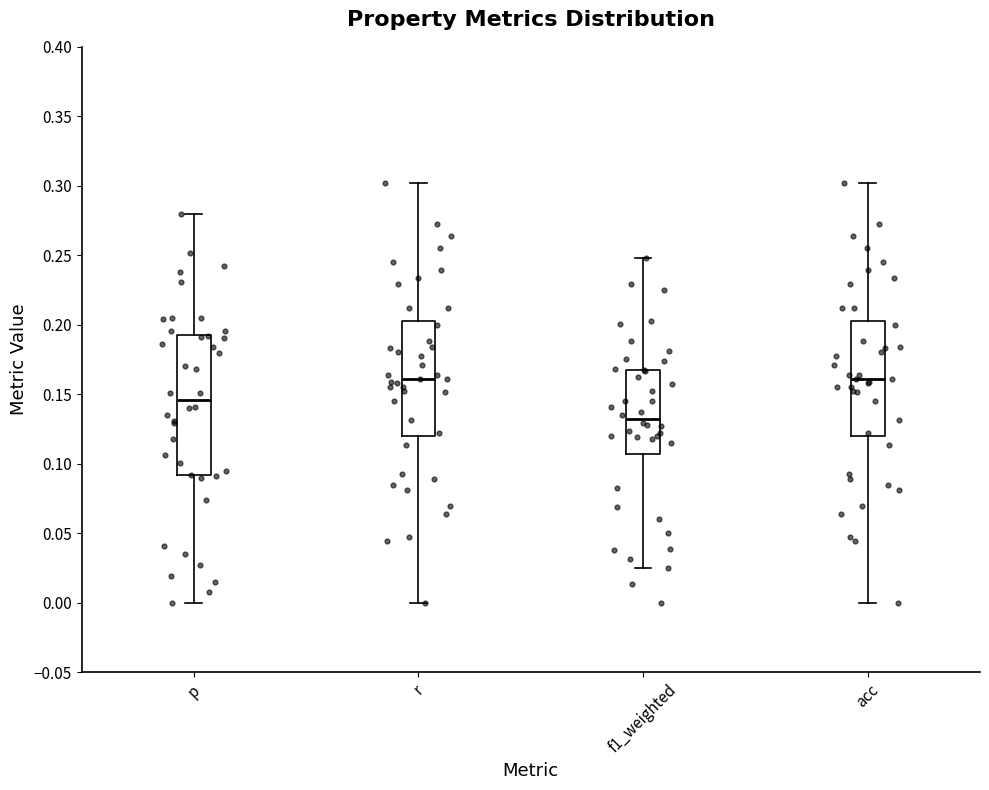

Reading left to right, transcribe this box plot: for each box, give where its median line is, the range the box spans, and where its two whiskers end, as read against the y-axis. The values are not printed on the chart, so give them approximately, as read against the axis.

p: median 0.145, box 0.090 to 0.195, whiskers 0.000 to 0.280
r: median 0.160, box 0.120 to 0.205, whiskers 0.000 to 0.300
f1_weighted: median 0.130, box 0.105 to 0.170, whiskers 0.025 to 0.250
acc: median 0.160, box 0.120 to 0.205, whiskers 0.000 to 0.300